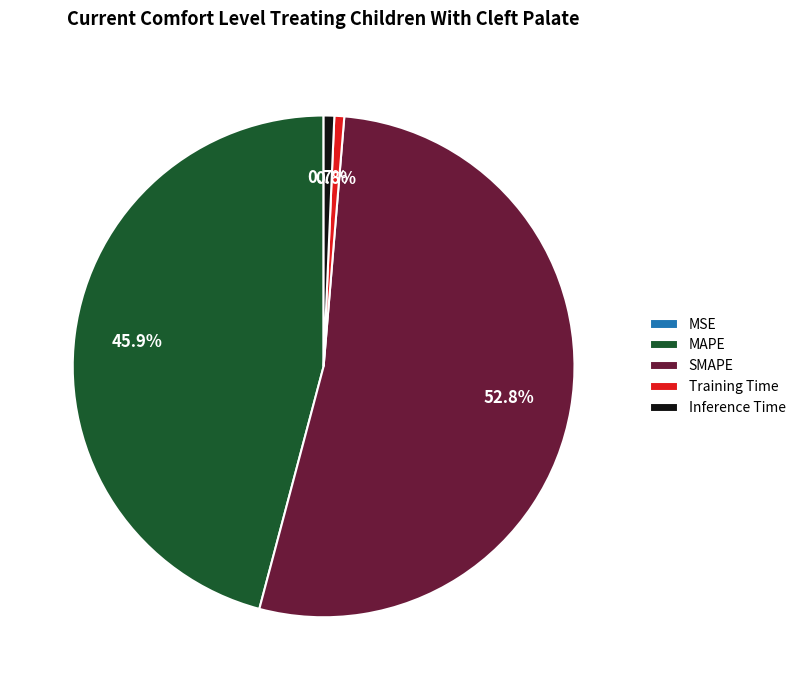

To the nearest percent, what portion does Inference Time represent?

1%